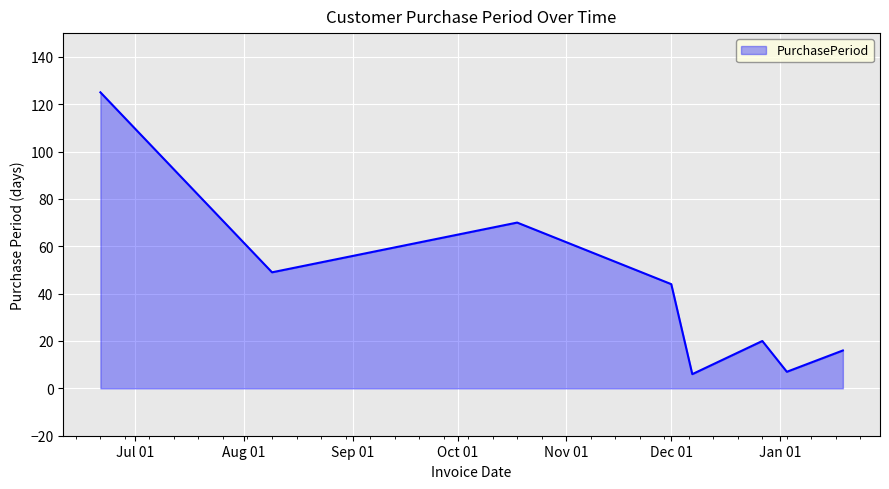

True or false: there are more than 1 points higher than both neighbors.

True